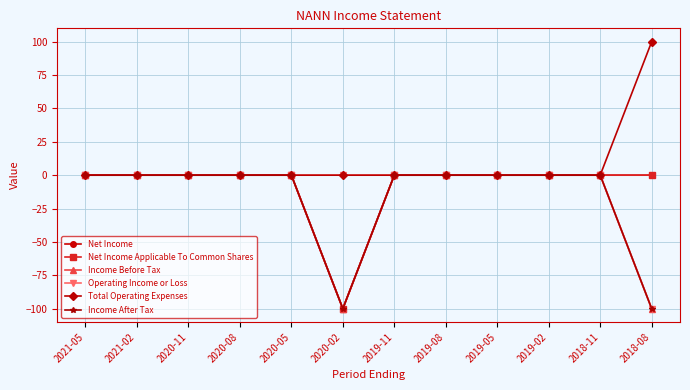

What is the sum of all Total Operating Expenses values?

100